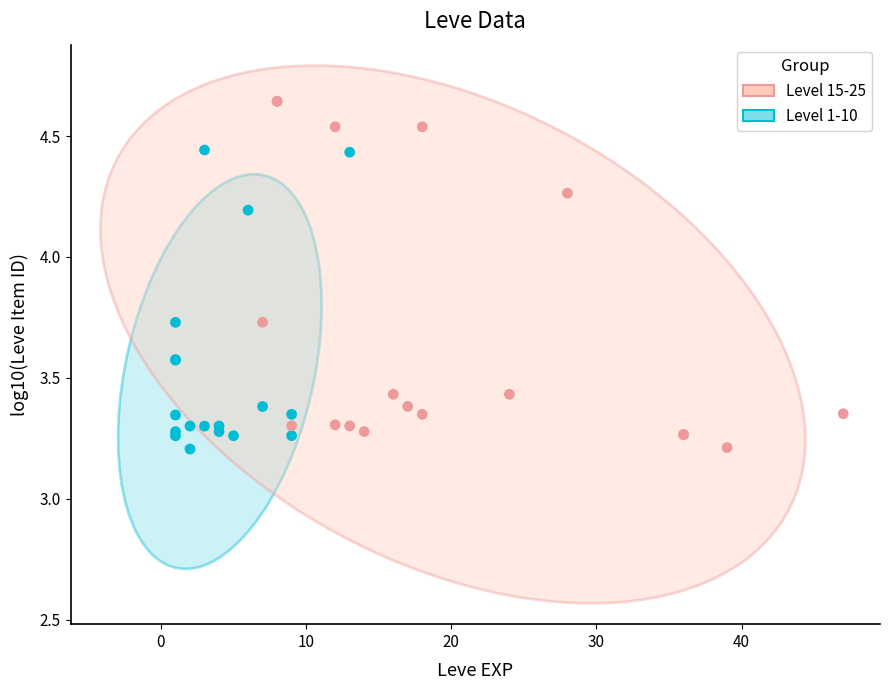

Which series reaches the maximum Y coordinate?

Level 15-25